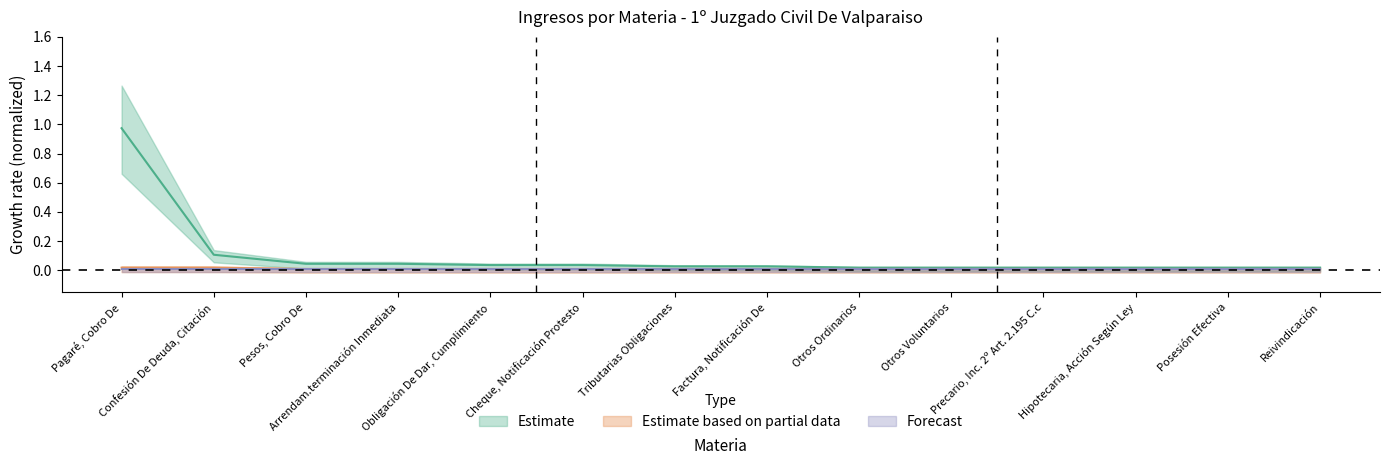

Count the Estimate based on partial data values in the range 0 to 1.

14